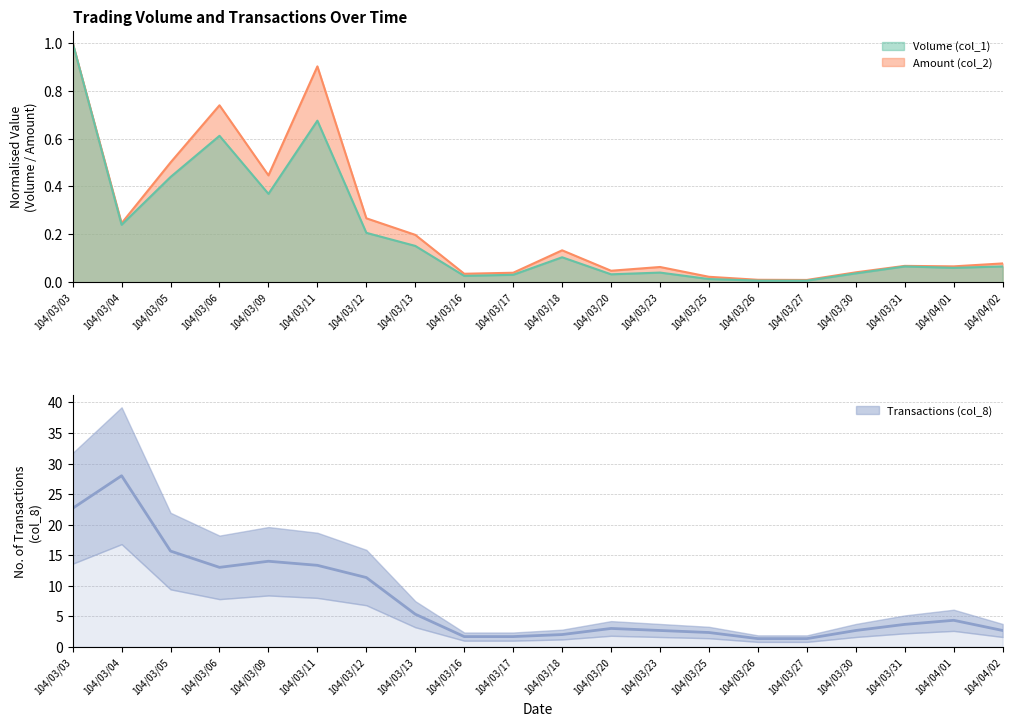

What is the change in value from 104/03/17 to 104/03/31?

+2.0